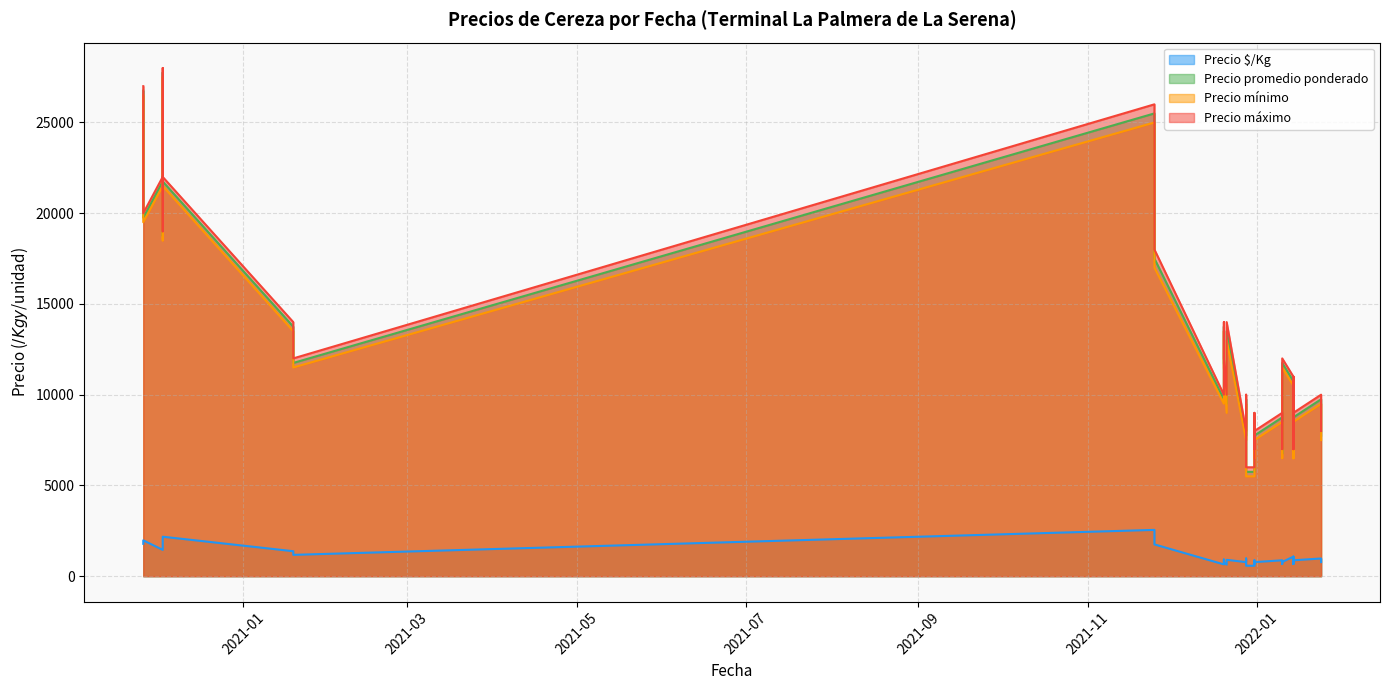

What is the label of the 24th point from the right?

2021-12-28